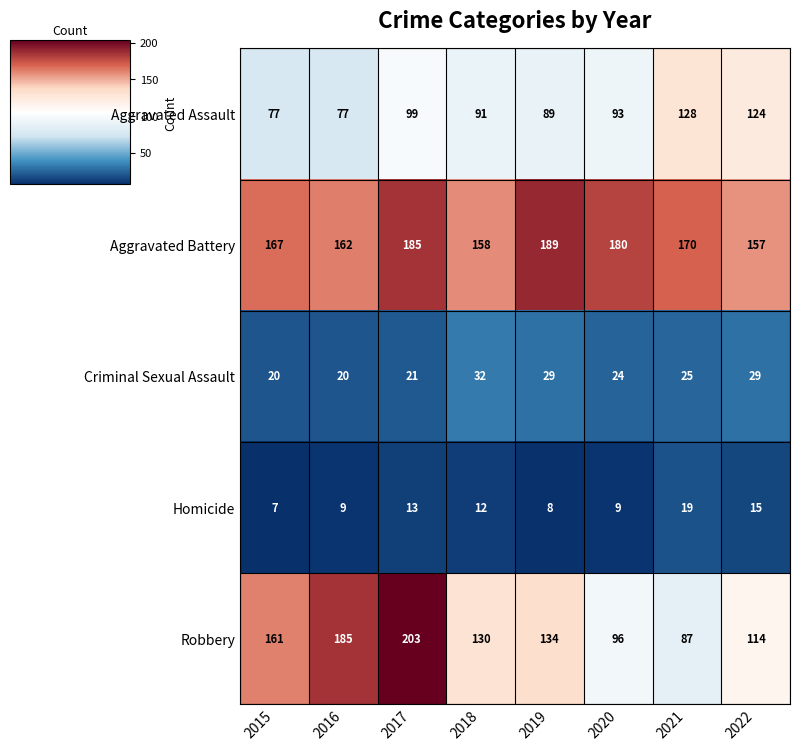

What is the difference between the maximum and minimum values in the Homicide series?

12